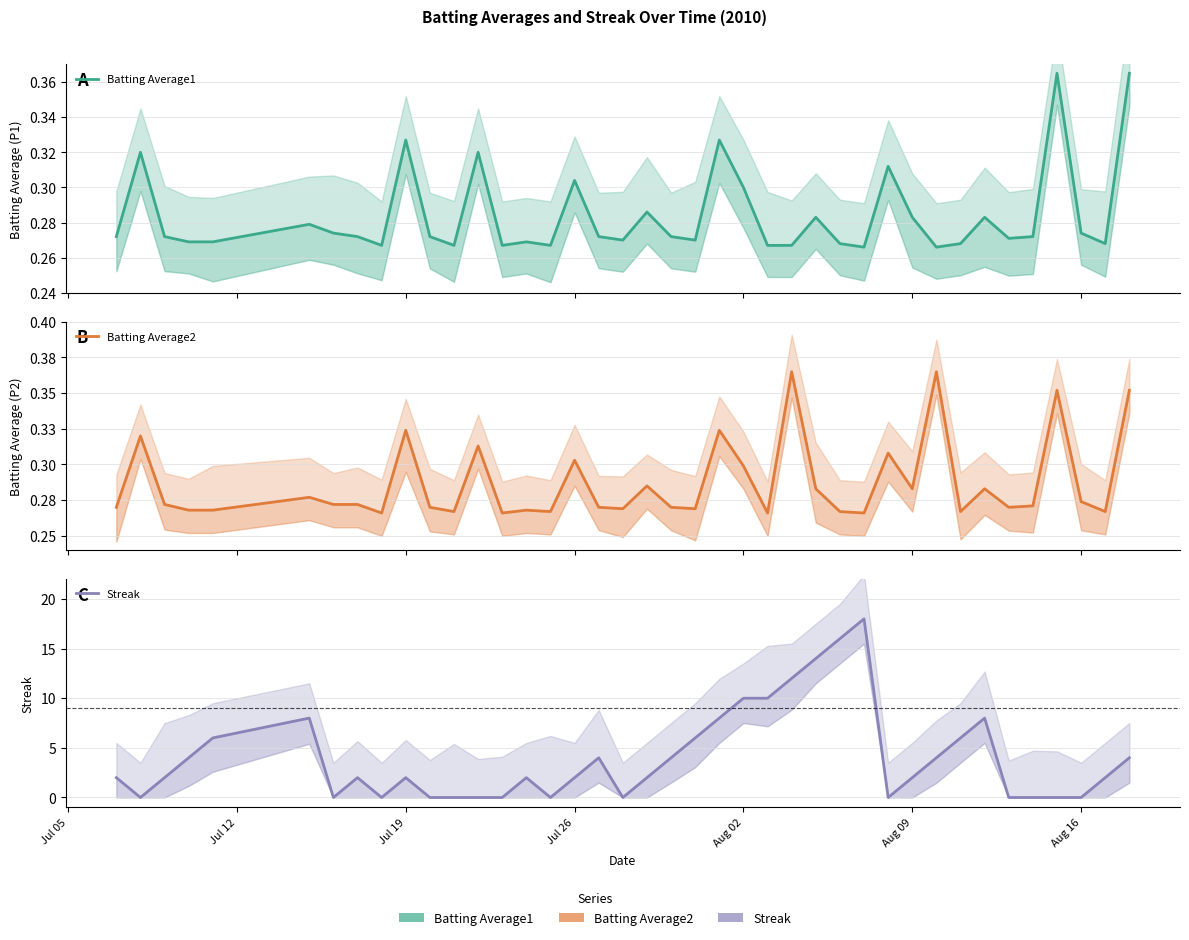

Which series has the largest range (max minus min)?

Streak